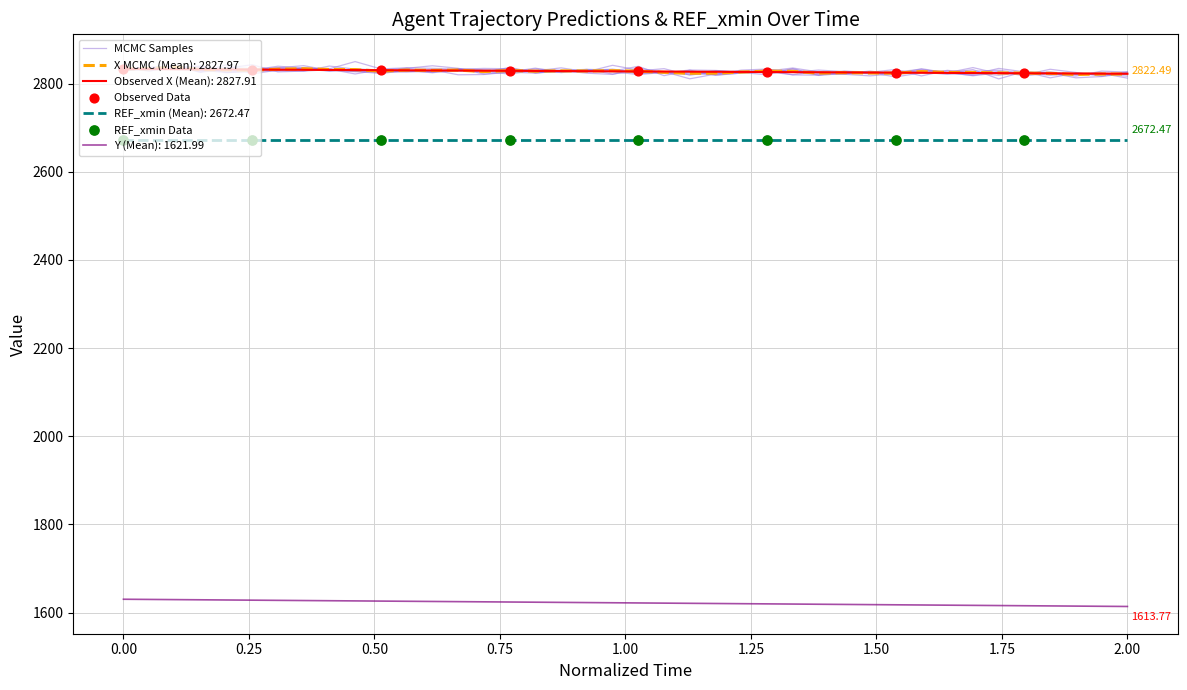

Is the value of X at 29 greater than the value of Y at 13?

Yes